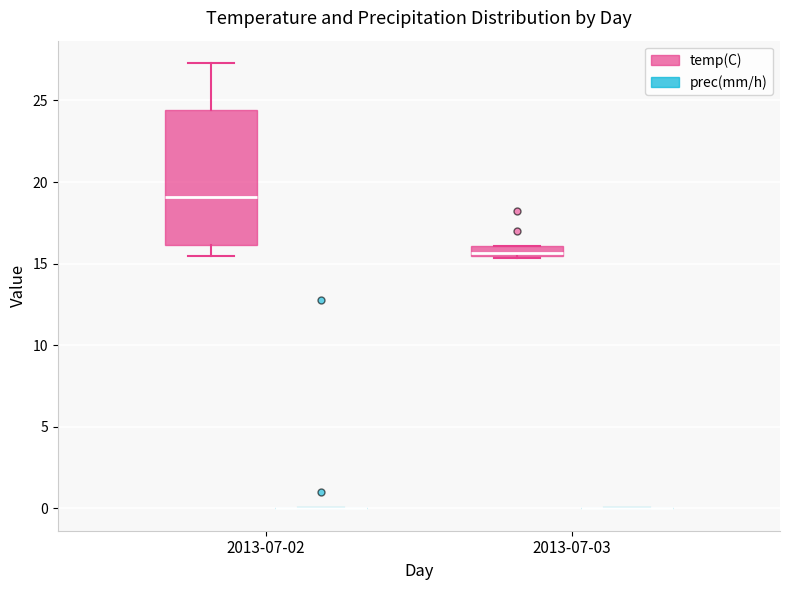

Where is the upper edge of the box for 2013-07-03 (temp(C)) on the y-axis? The values are not printed on the chart, so give them approximately, as read against the axis.

16.0